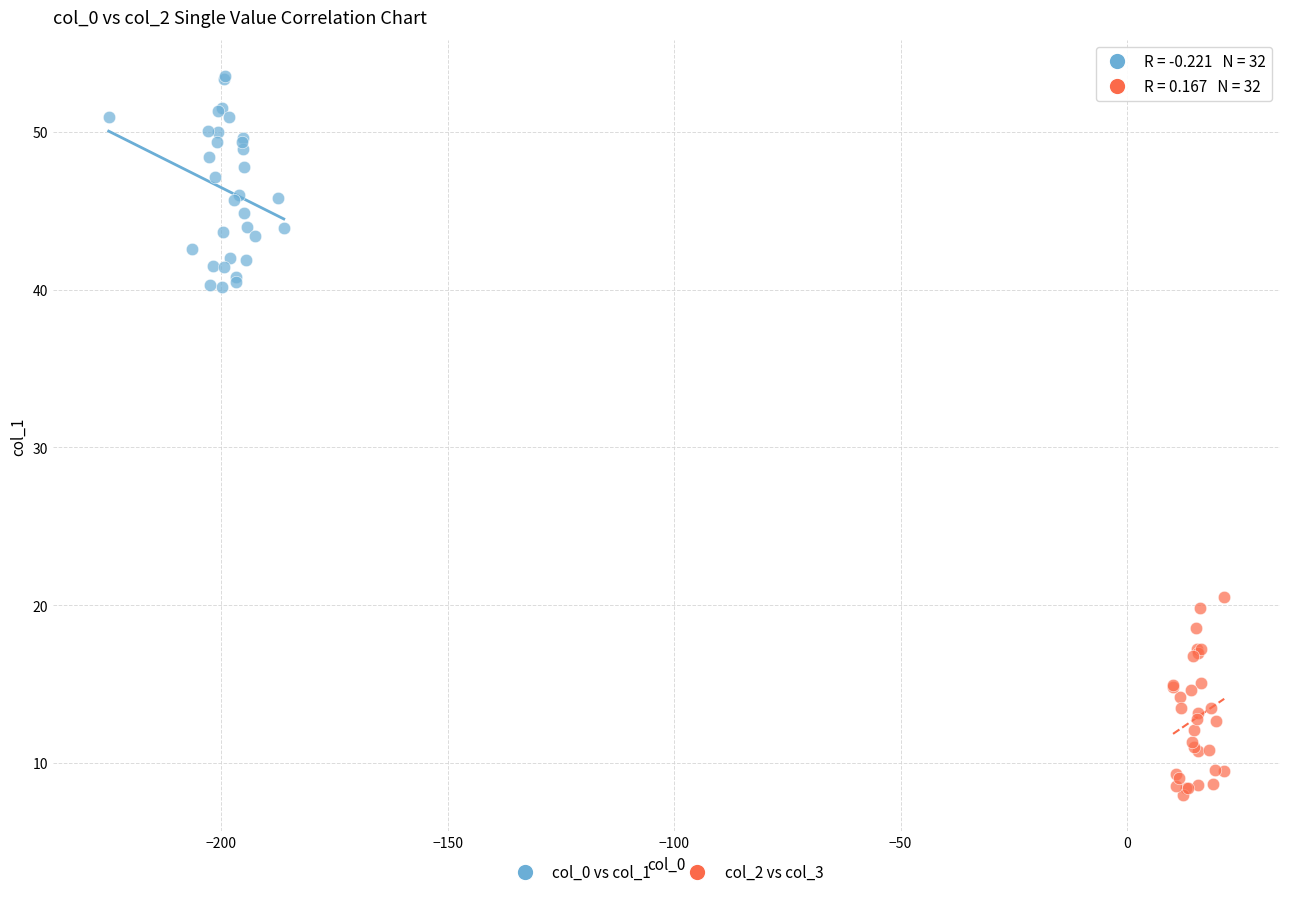

What are all the series names shown in the legend?

col_0 vs col_1, col_2 vs col_3